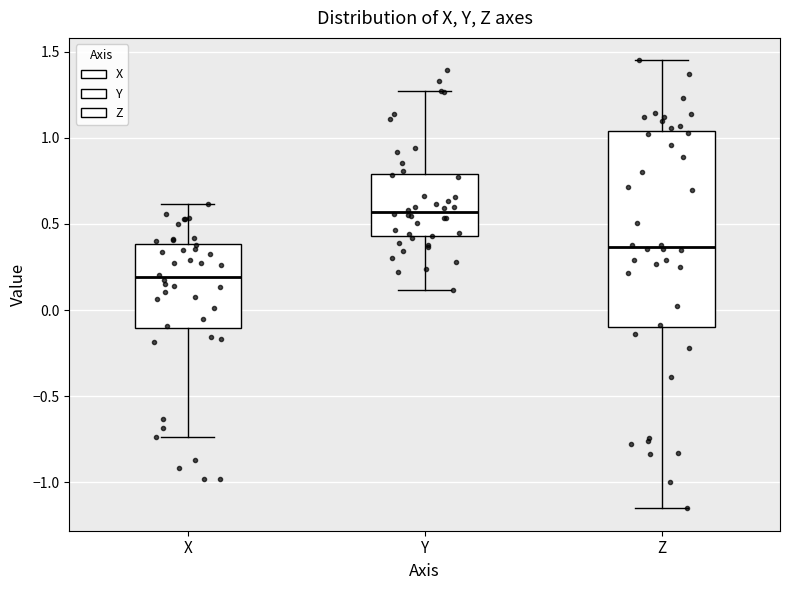

Which box has the highest median line?

Y